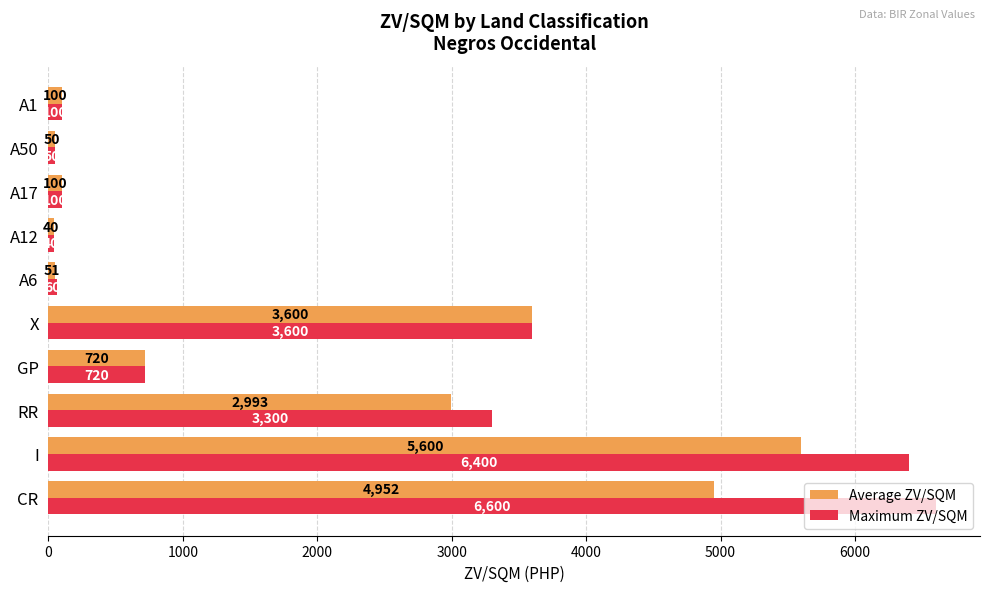

What is the average value of the Maximum ZV/SQM series?

2097